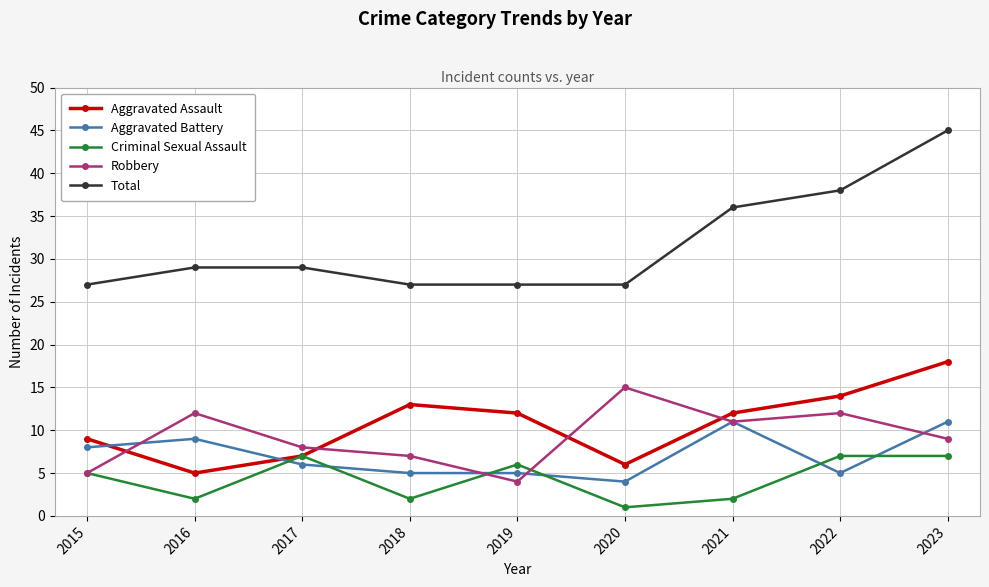

Between 2017 and 2022, which series saw the biggest shift?

Total